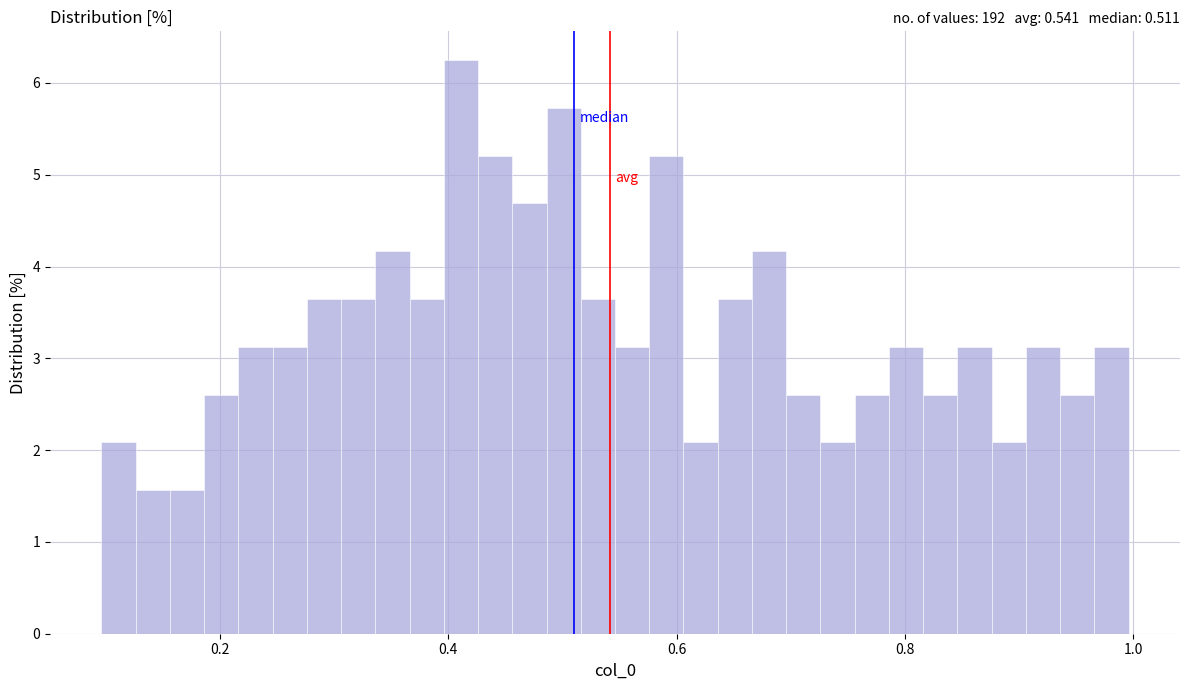

Read against the x-axis, roughly where is the centre of the tallest bar?

0.42